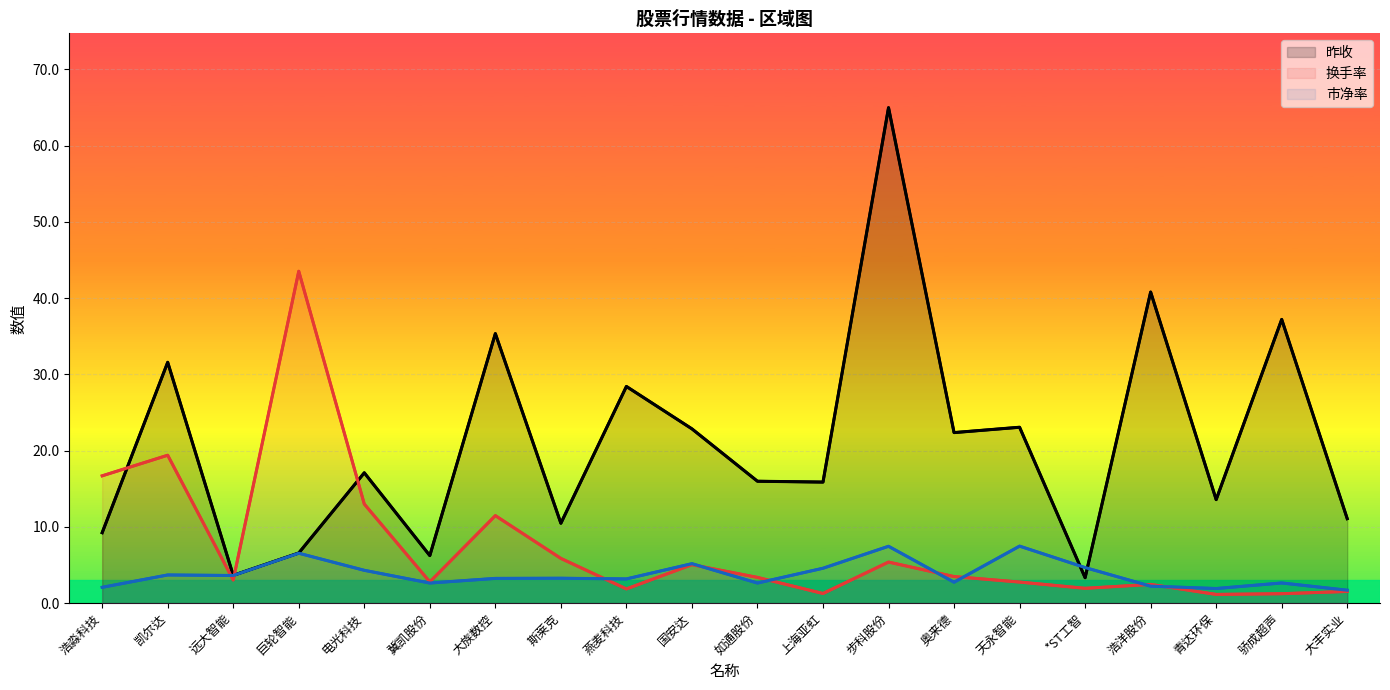

What is the minimum value shown in the chart?

1.1